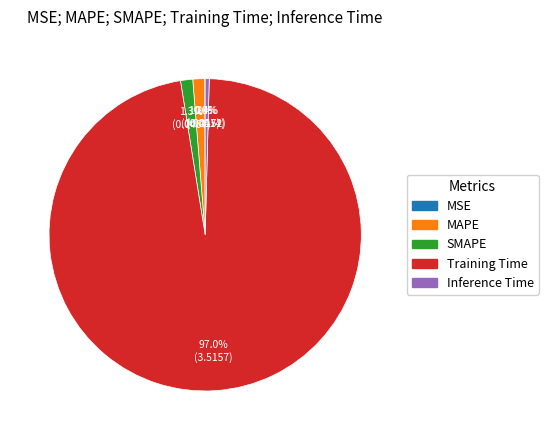

What is the total percentage of Training Time and Inference Time?

97.5%